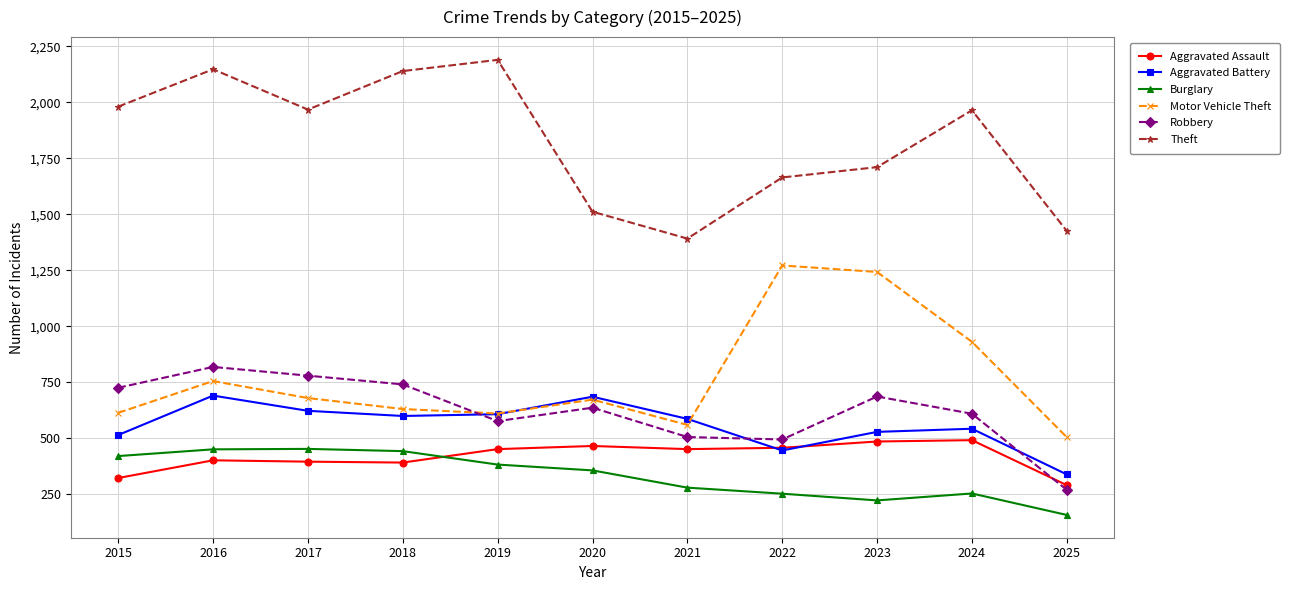

What is the difference between the maximum and minimum values in the Motor Vehicle Theft series?

767